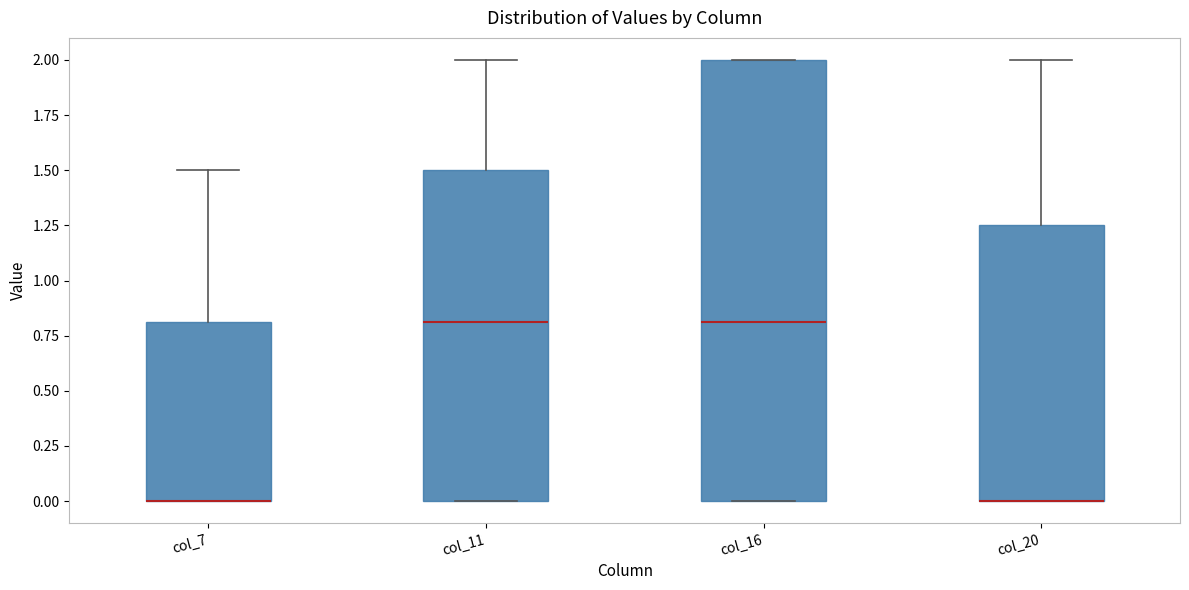

Reading left to right, transcribe this box plot: for each box, give where its median line is, the range the box spans, and where its two whiskers end, as read against the y-axis. The values are not printed on the chart, so give them approximately, as read against the axis.

col_7: median 0.00 (drawn on the box's lower edge), box 0.00 to 0.80, whiskers 0.00 to 1.50
col_11: median 0.80, box 0.00 to 1.50, whiskers 0.00 to 2.00
col_16: median 0.80, box 0.00 to 2.00, whiskers 0.00 to 2.00
col_20: median 0.00 (drawn on the box's lower edge), box 0.00 to 1.25, whiskers 0.00 to 2.00